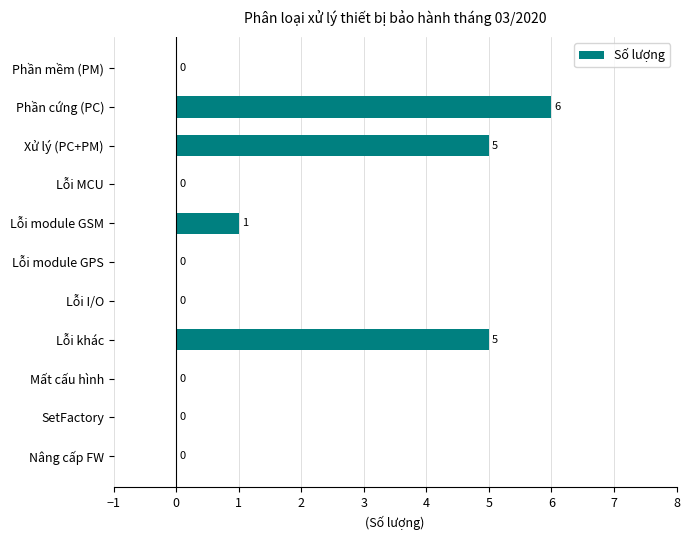

True or false: the data shows -4 at Mất cấu hình.

False